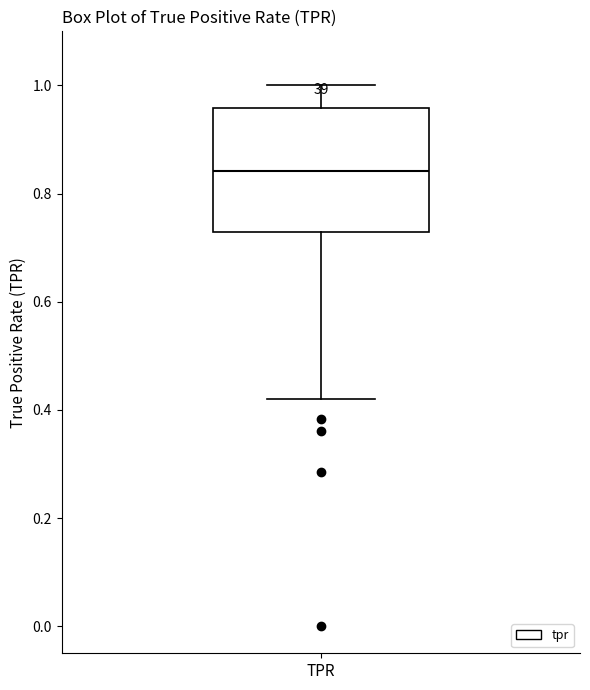

Transcribe this box plot: give where the median line is, the range the box spans, and where the two whiskers end, as read against the y-axis. The values are not printed on the chart, so give them approximately, as read against the axis.

median 0.84, box 0.72 to 0.96, whiskers 0.42 to 1.00